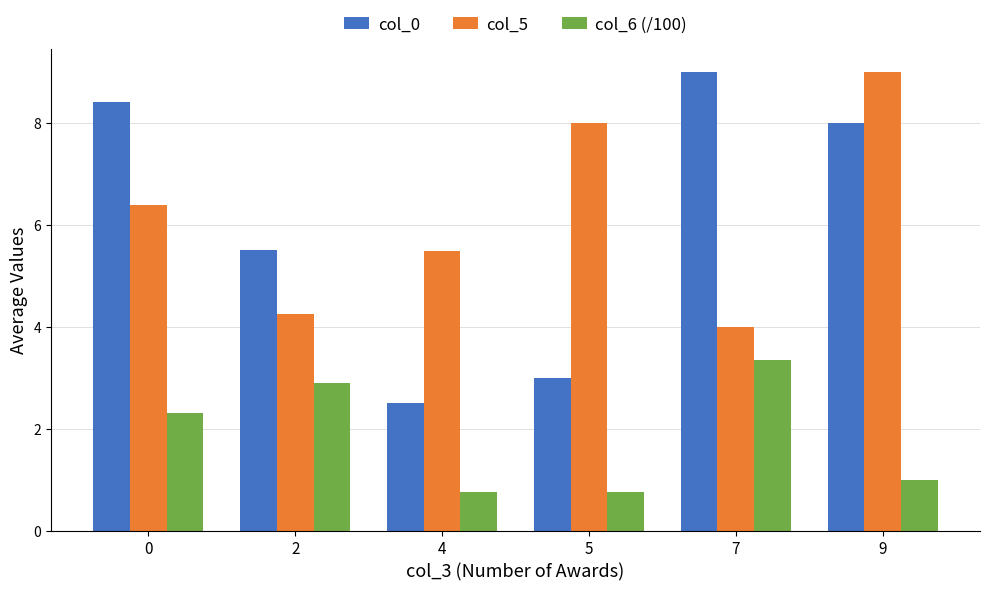

Reading right to left, what are all the values shown in this chart?

col_0: 8.0	9.0	3.0	2.5	5.5	8.4
col_5: 9.0	4.0	8.0	5.5	4.2	6.4
col_6 (/100): 1.0	3.3	0.8	0.8	2.9	2.3